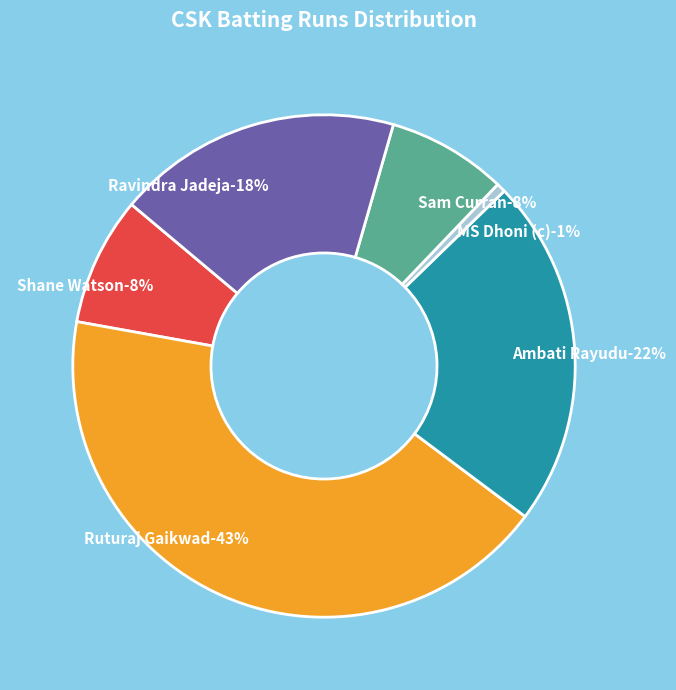

Between Shane Watson and Ruturaj Gaikwad, which is larger?

Ruturaj Gaikwad